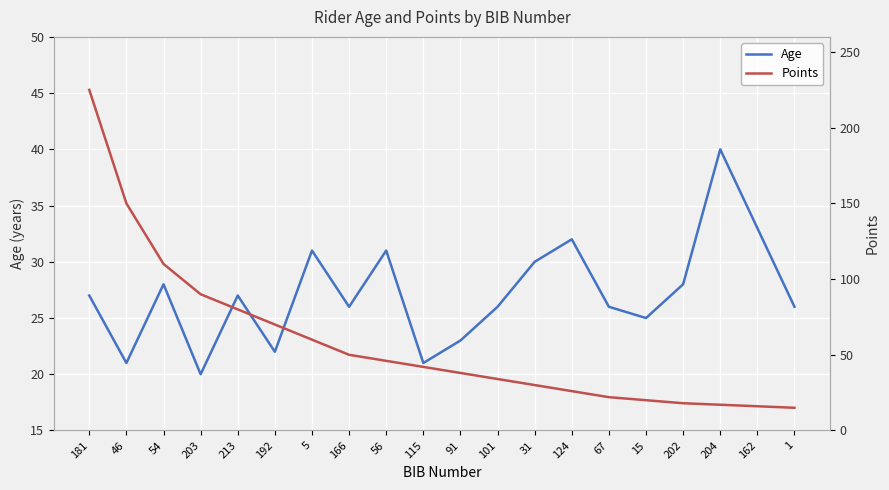

What is the minimum value for Points?

15